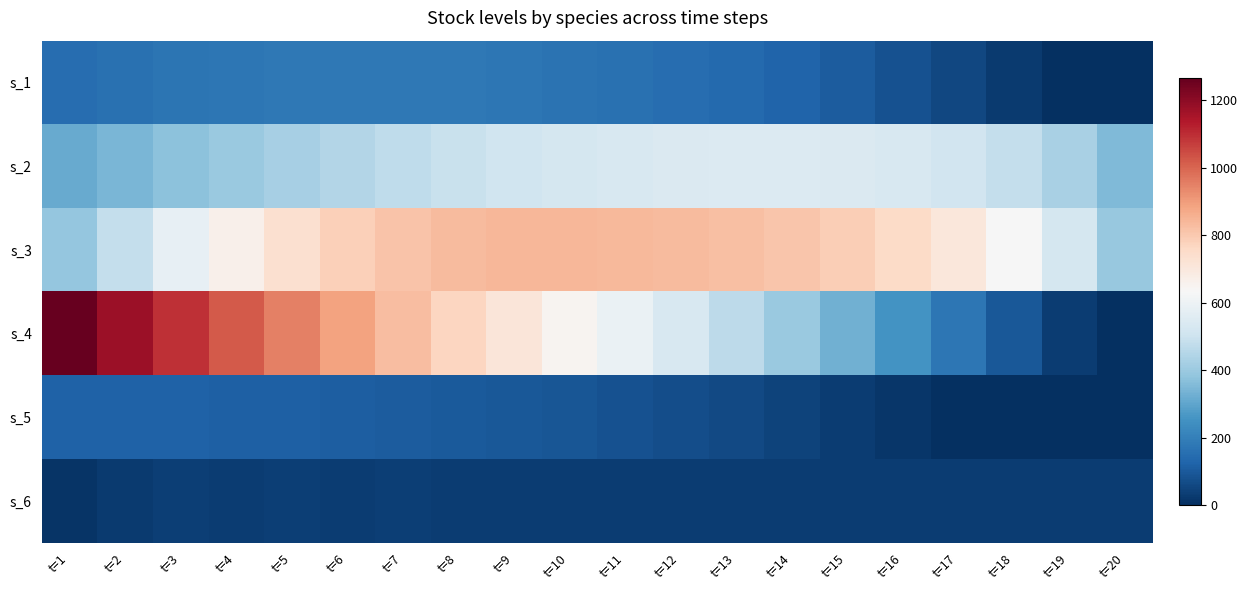

List the series in order of their peak value, highest first.

s_4, s_3, s_2, s_1, s_5, s_6